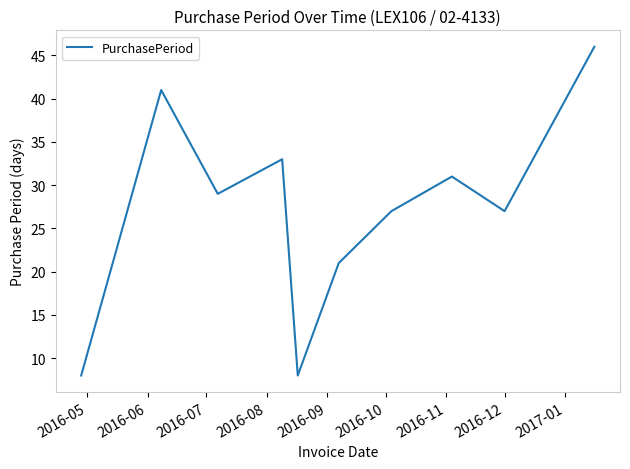

What is the smallest value displayed?

8